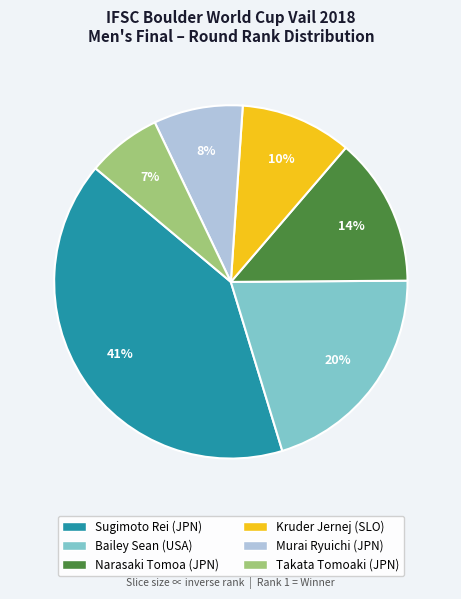

Do Sugimoto Rei (JPN) and Bailey Sean (USA) together represent more than half of the pie?

Yes